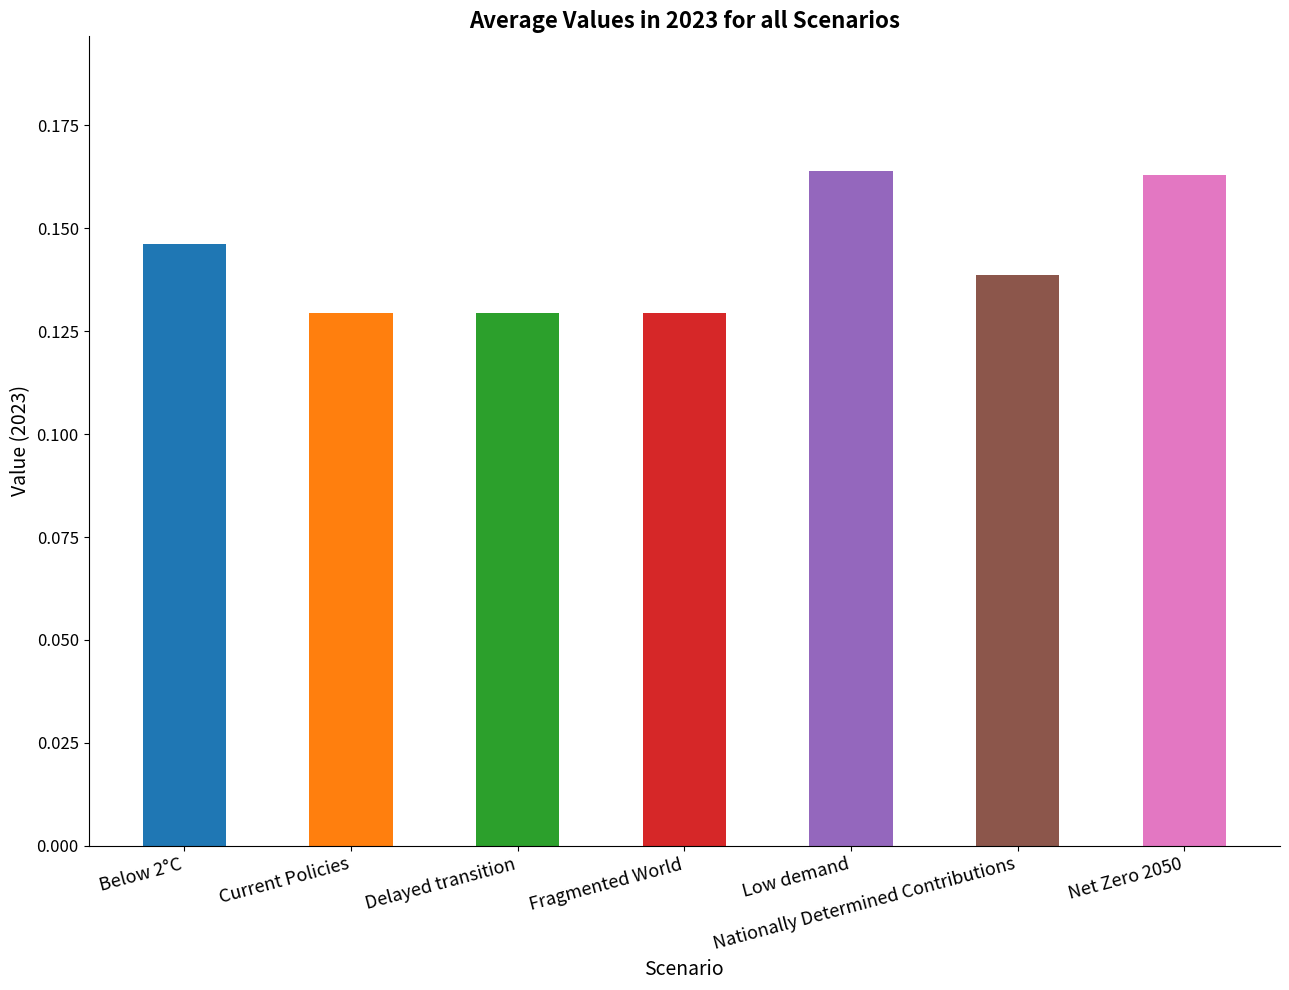

Which has a higher value, Low demand or Below 2°C?

Low demand